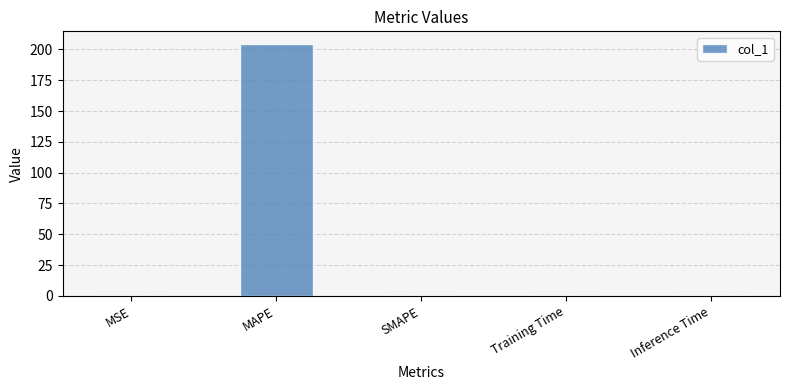

Are the bars horizontal?

No